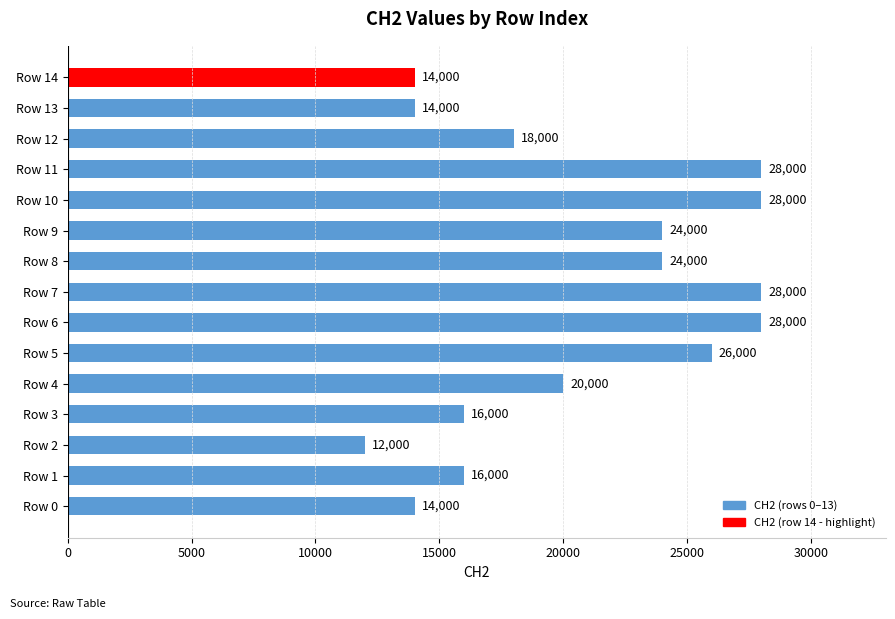

Reading bottom to top, list all the values displayed in this chart.

14000	16000	12000	16000	20000	26000	28000	28000	24000	24000	28000	28000	18000	14000	14000